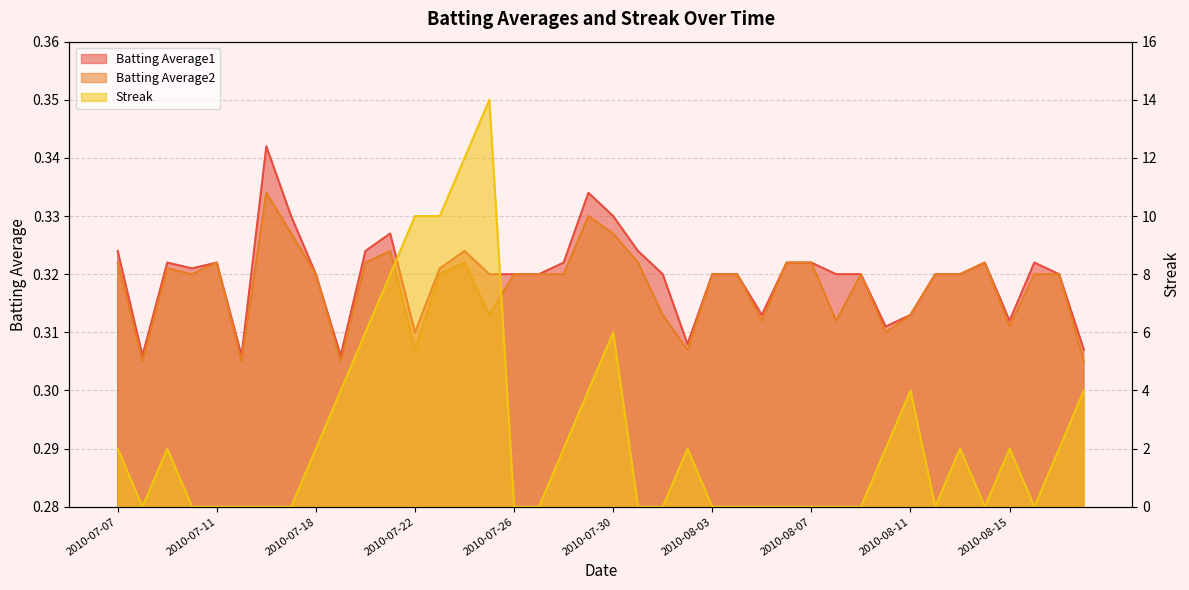

What is the spread (max minus min) of values at 2010-08-10?

1.7